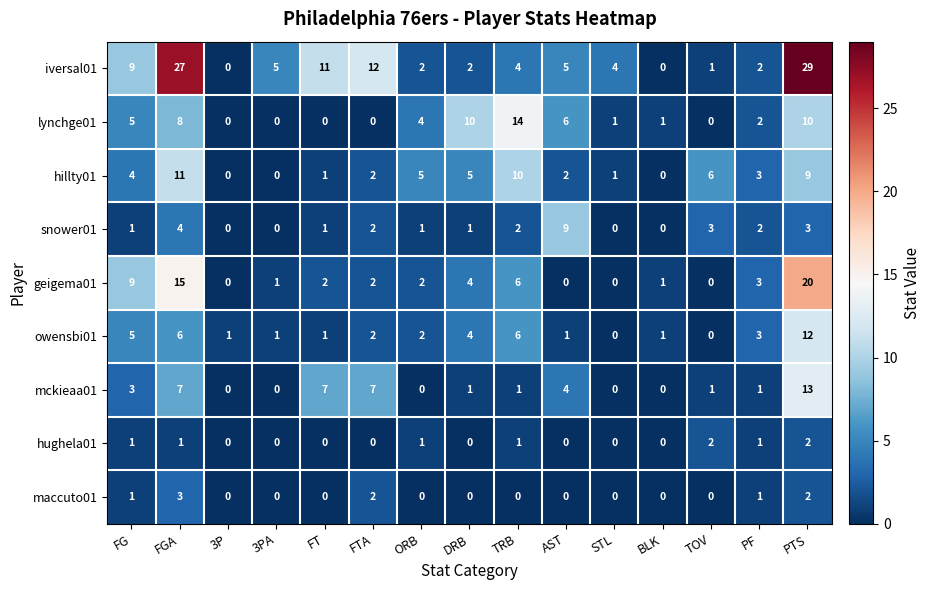

What is the difference between the maximum and minimum values in the hillty01 series?

11